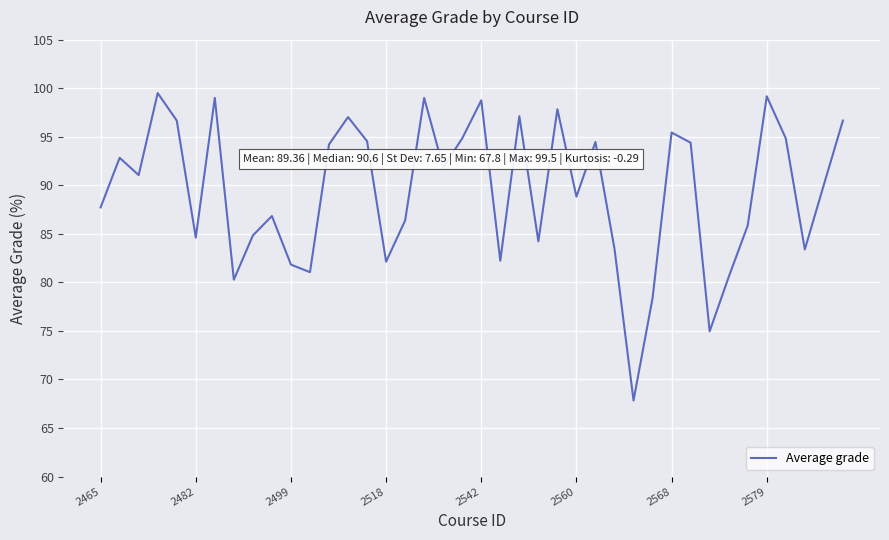

What is the maximum value shown in the chart?

99.5